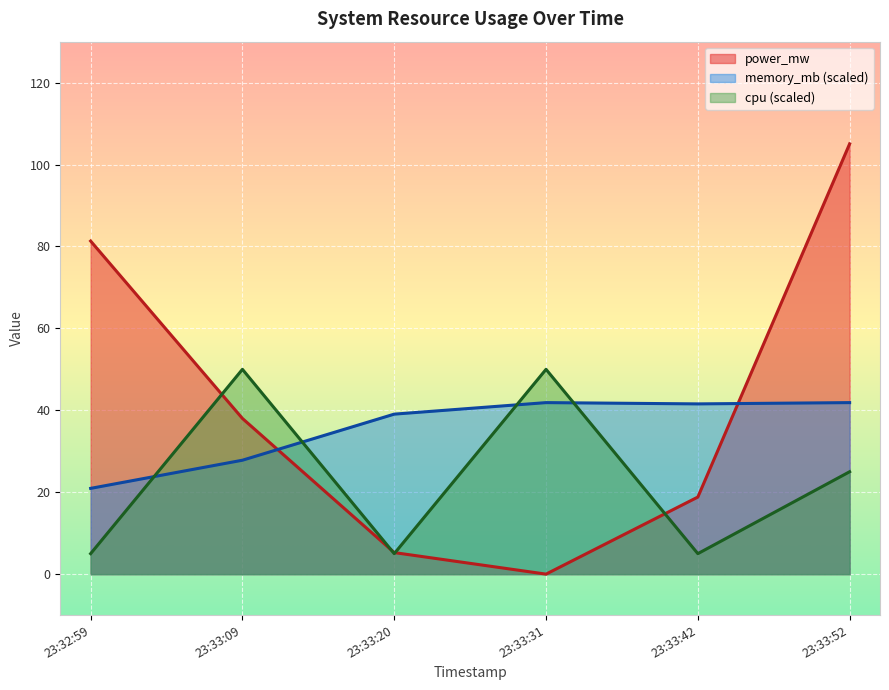

True or false: cpu (scaled) and memory_mb (scaled) intersect in this chart.

True